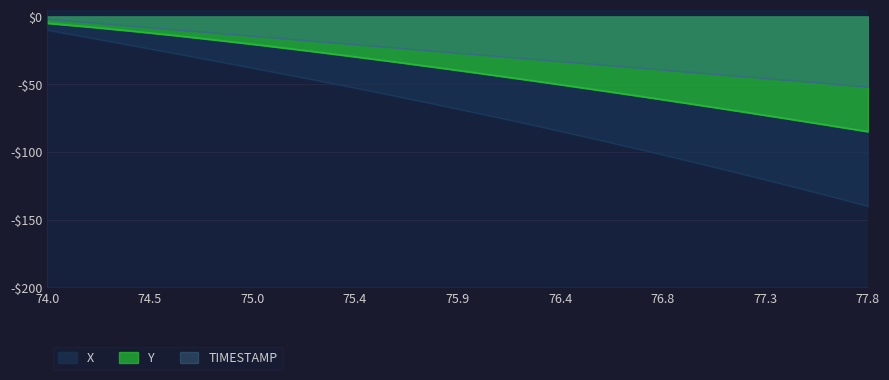

At which category is the sum across all series the highest?

74.0